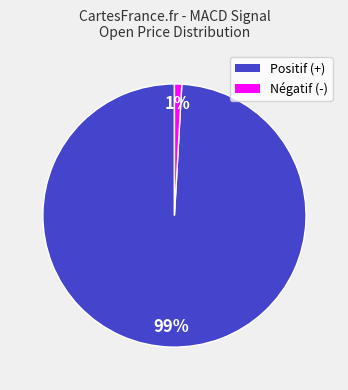

Between Négatif (-) and Positif (+), which is larger?

Positif (+)